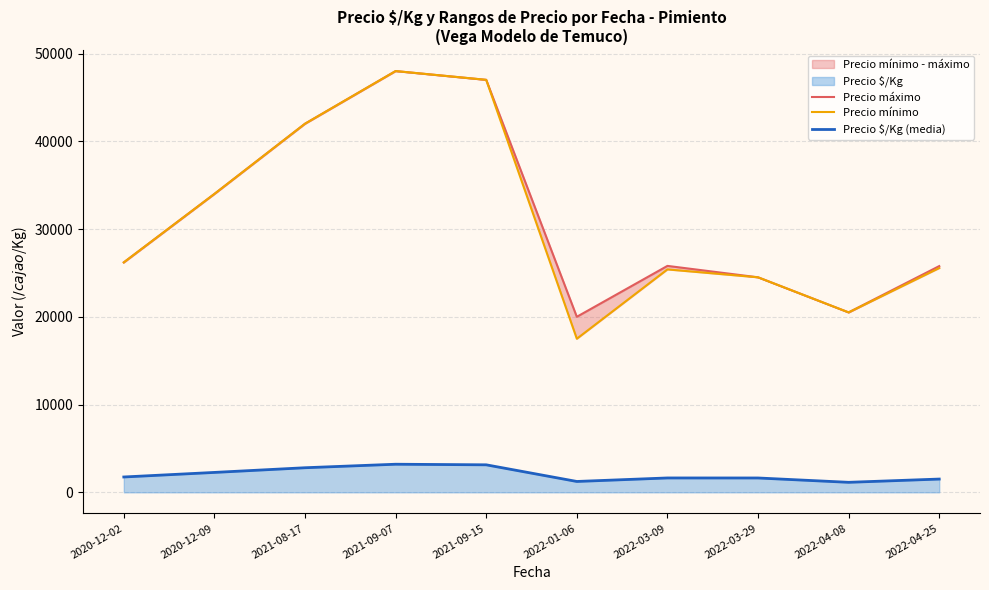

At which label does Precio máximo reach its minimum?

2022-01-06